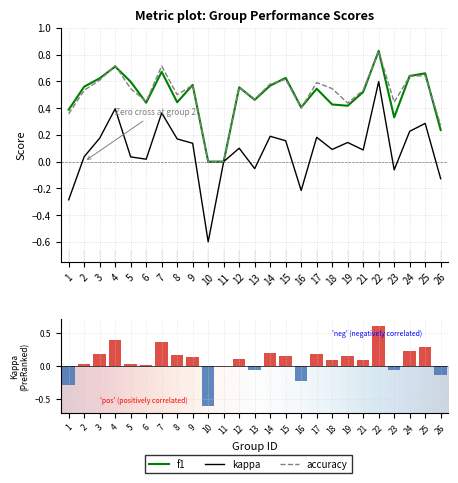

The value of accuracy at 25 is 0.6. True or false?

True